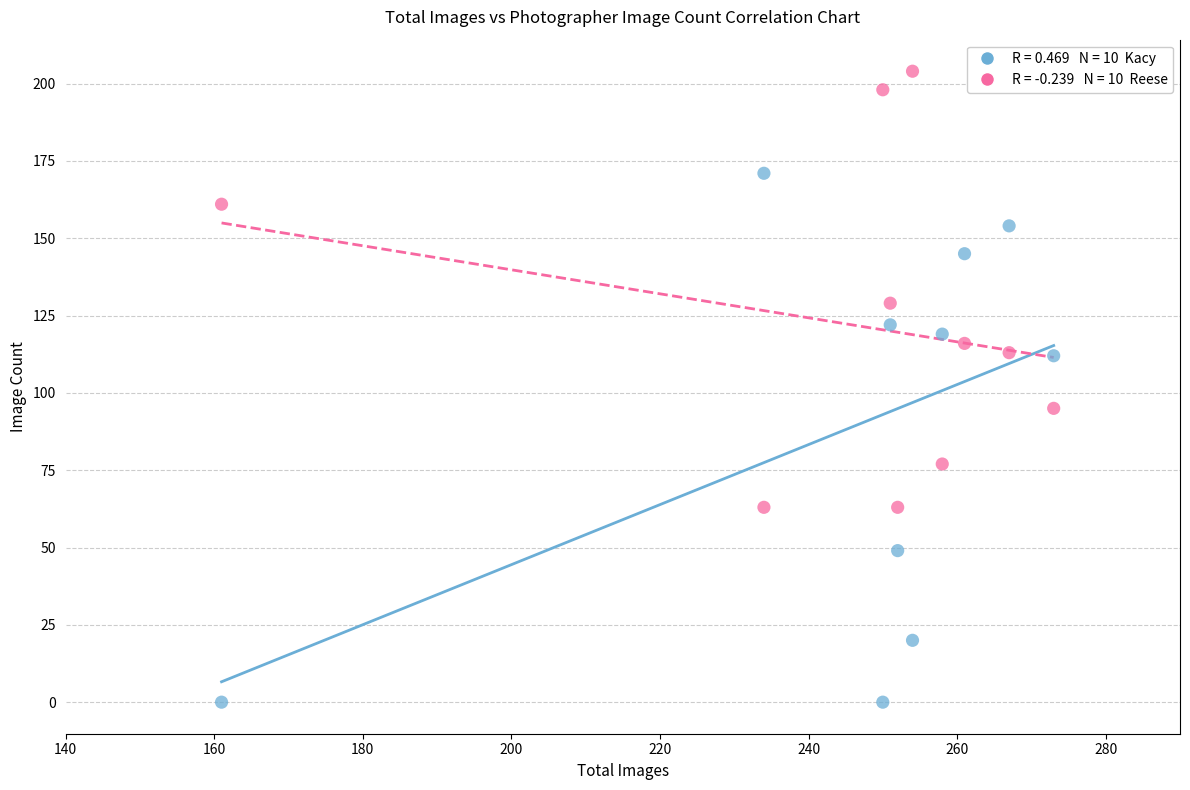

Across all series, what Y value is closest to 102?

95